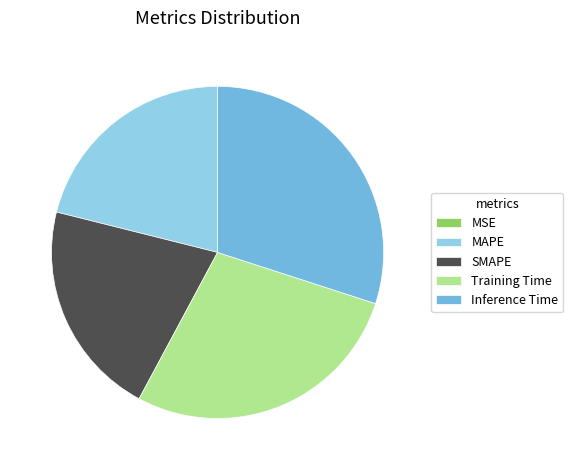

Is the sum of MAPE and SMAPE greater than half?

No